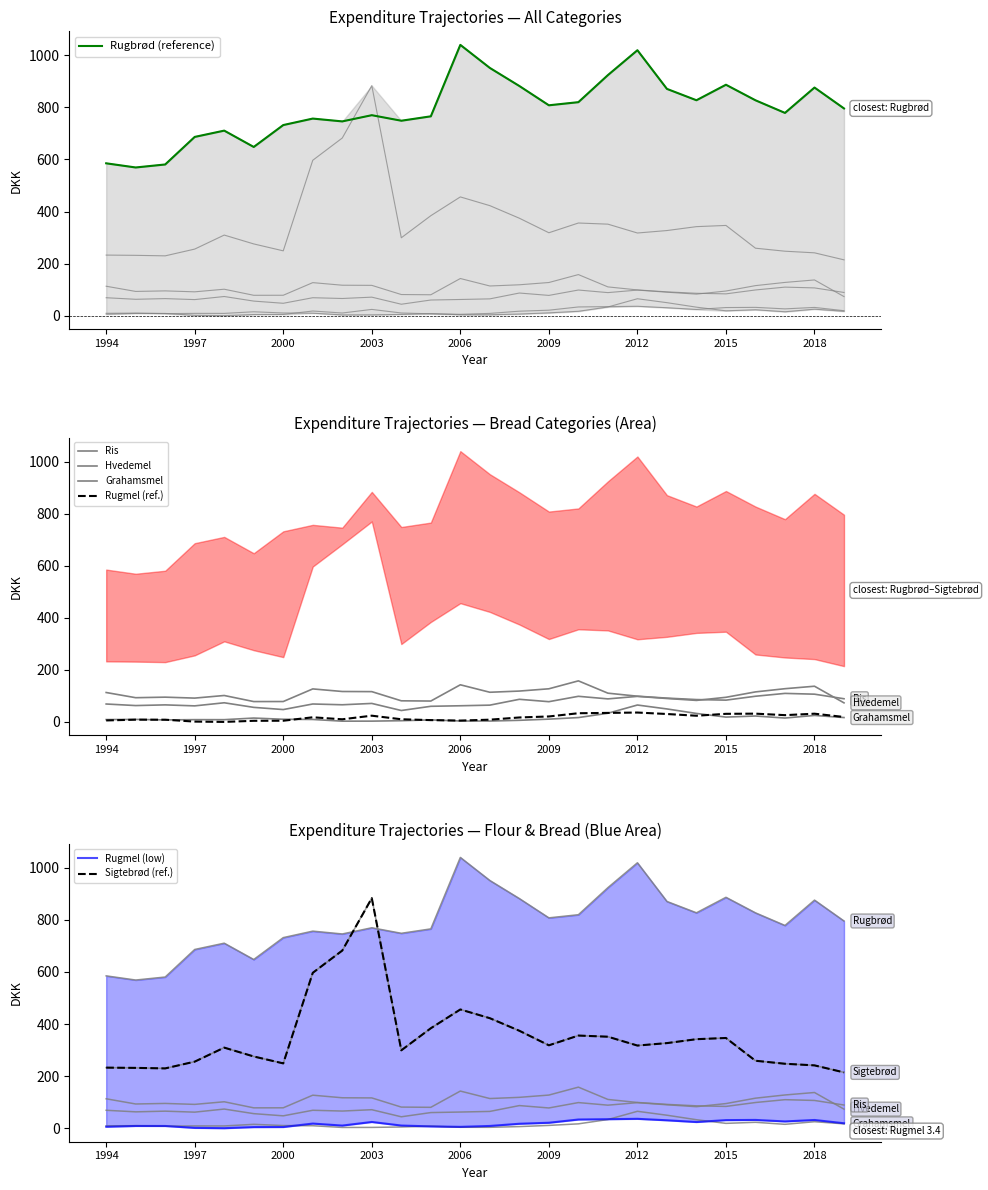

True or false: Sigtebrød and Hvedemel intersect in this chart.

False